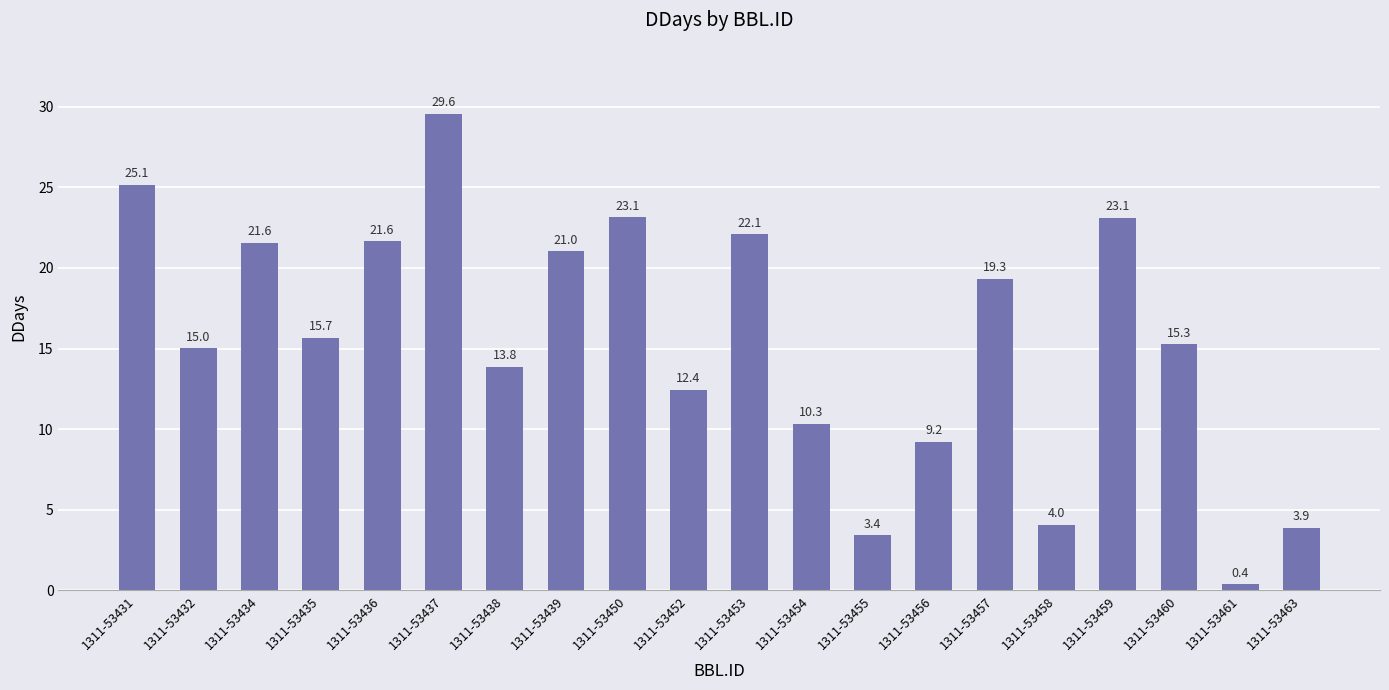

Between 1311-53434 and 1311-53452, which is larger?

1311-53434